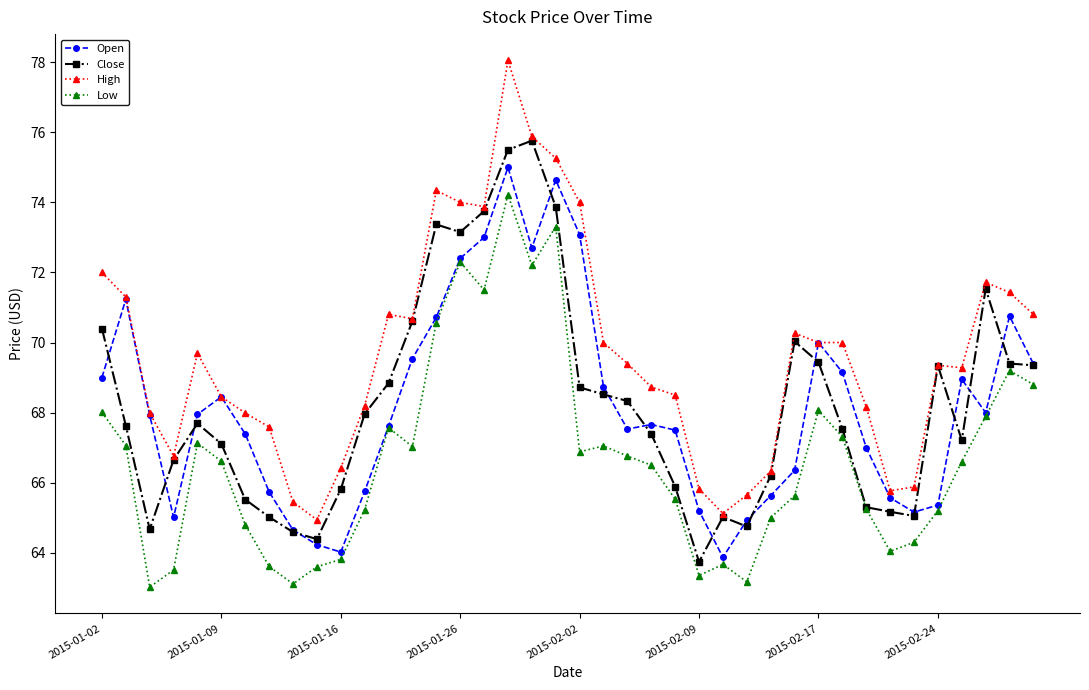

What is the minimum value for Low?

63.0